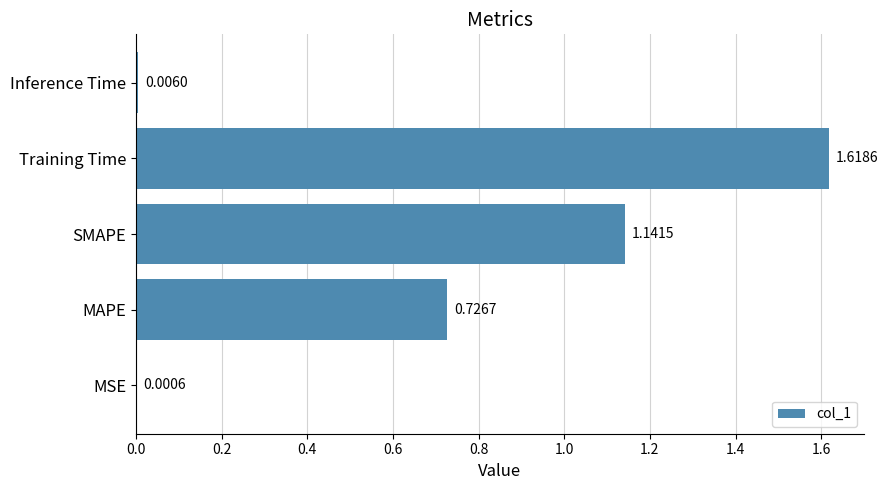

How many categories are shown in the chart?

5